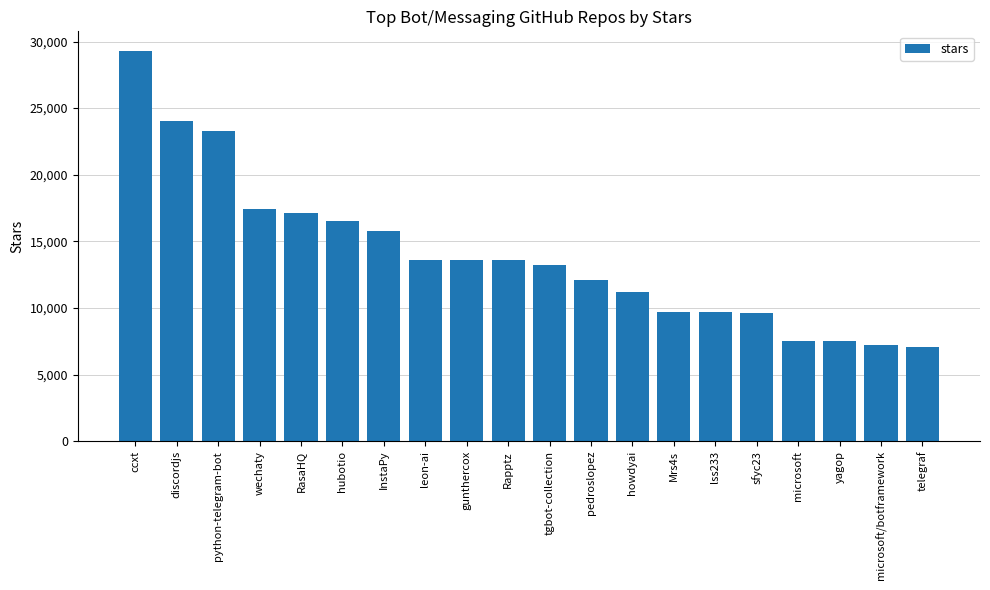

True or false: the data shows 13600 at gunthercox.

True